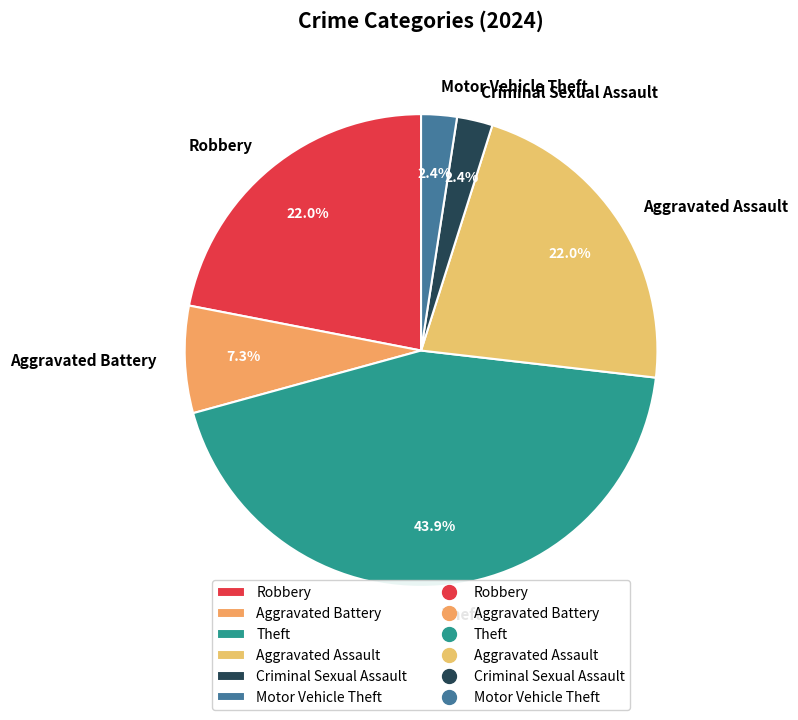

What percentage is the Robbery slice, to the nearest percent?

22%